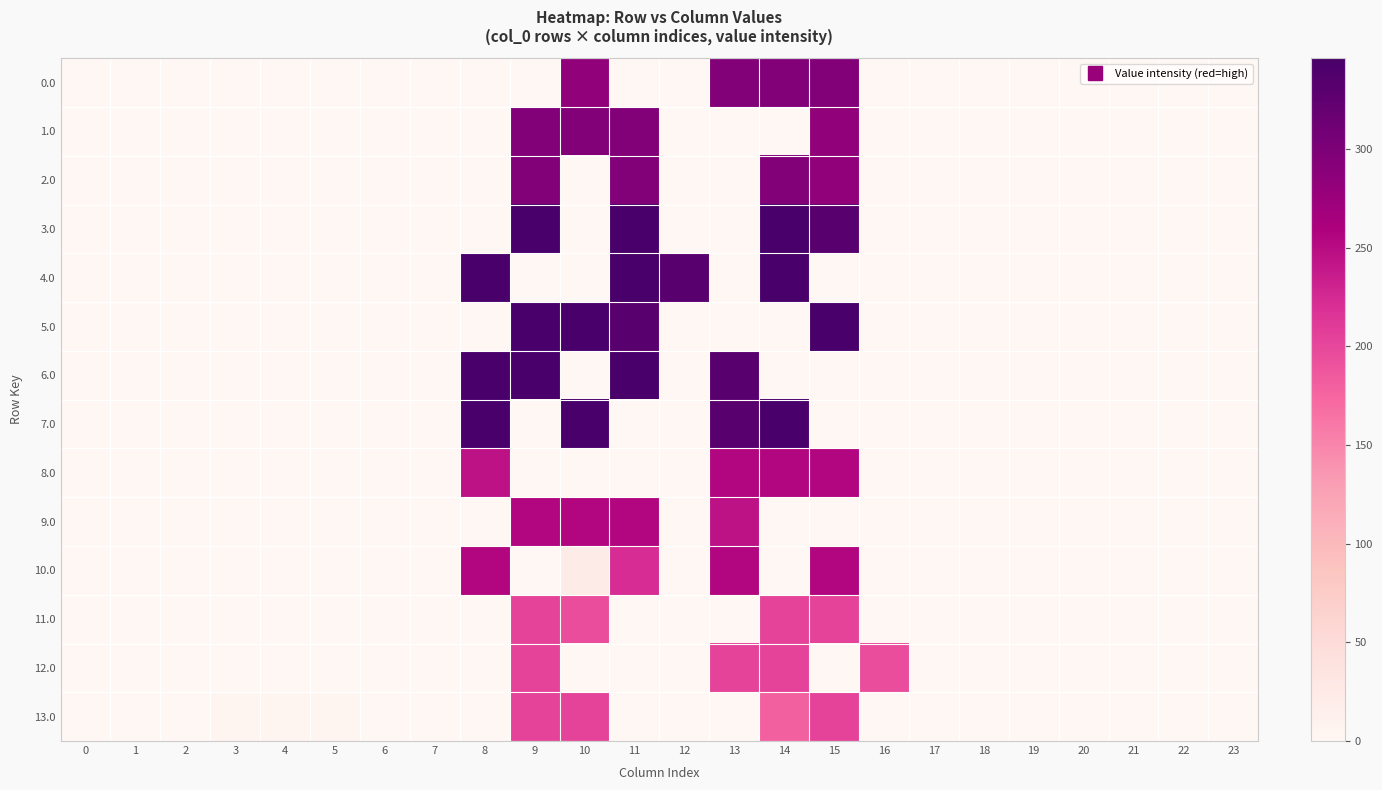

Reading right to left, what are all the values shown in this chart?

0.0: 23=0.0	22=0.0	21=0.0	20=0.0	19=0.0	18=0.0	17=0.0	16=0.0	15=295.0	14=295.0	13=295.0	12=0.0	11=0.0	10=283.1	9=0.0	8=0.0	7=0.0	6=0.0	5=0.0	4=0.0	3=0.0	2=0.0	1=0.0	0=0.0
1.0: 23=0.0	22=0.0	21=0.0	20=0.0	19=0.0	18=0.0	17=0.0	16=0.0	15=283.1	14=0.0	13=0.0	12=0.0	11=295.0	10=295.0	9=295.0	8=0.0	7=0.0	6=0.0	5=0.0	4=0.0	3=0.0	2=0.0	1=0.0	0=0.0
2.0: 23=0.0	22=0.0	21=0.0	20=0.0	19=0.0	18=0.0	17=0.0	16=0.0	15=283.1	14=295.0	13=0.0	12=0.0	11=295.0	10=0.0	9=295.0	8=0.0	7=0.0	6=0.0	5=0.0	4=0.0	3=0.0	2=0.0	1=0.0	0=0.0
3.0: 23=0.0	22=0.0	21=0.0	20=0.0	19=0.0	18=0.0	17=0.0	16=0.0	15=332.0	14=346.0	13=0.0	12=0.0	11=346.0	10=0.0	9=346.0	8=0.0	7=0.0	6=0.0	5=0.0	4=0.0	3=0.0	2=0.0	1=0.0	0=0.0
4.0: 23=0.0	22=0.0	21=0.0	20=0.0	19=0.0	18=0.0	17=0.0	16=0.0	15=0.0	14=346.0	13=0.0	12=332.0	11=346.0	10=0.0	9=0.0	8=346.0	7=0.0	6=0.0	5=0.0	4=0.0	3=0.0	2=0.0	1=0.0	0=0.0
5.0: 23=0.0	22=0.0	21=0.0	20=0.0	19=0.0	18=0.0	17=0.0	16=0.0	15=346.0	14=0.0	13=0.0	12=0.0	11=332.0	10=346.0	9=346.0	8=0.0	7=0.0	6=0.0	5=0.0	4=0.0	3=0.0	2=0.0	1=0.0	0=0.0
6.0: 23=0.0	22=0.0	21=0.0	20=0.0	19=0.0	18=0.0	17=0.0	16=0.0	15=0.0	14=0.0	13=332.0	12=0.0	11=346.0	10=0.0	9=346.0	8=346.0	7=0.0	6=0.0	5=0.0	4=0.0	3=0.0	2=0.0	1=0.0	0=0.0
7.0: 23=0.0	22=0.0	21=0.0	20=0.0	19=0.0	18=0.0	17=0.0	16=0.0	15=0.0	14=346.0	13=332.0	12=0.0	11=0.0	10=346.0	9=0.0	8=346.0	7=0.0	6=0.0	5=0.0	4=0.0	3=0.0	2=0.0	1=0.0	0=0.0
8.0: 23=0.0	22=0.0	21=0.0	20=0.0	19=0.0	18=0.0	17=0.0	16=0.0	15=255.0	14=255.0	13=255.0	12=0.0	11=0.0	10=0.0	9=0.0	8=244.7	7=0.0	6=0.0	5=0.0	4=0.0	3=0.0	2=0.0	1=0.0	0=0.0
9.0: 23=0.0	22=0.0	21=0.0	20=0.0	19=0.0	18=0.0	17=0.0	16=0.0	15=0.0	14=0.0	13=244.7	12=0.0	11=255.0	10=255.0	9=255.0	8=0.0	7=0.0	6=0.0	5=0.0	4=0.0	3=0.0	2=0.0	1=0.0	0=0.0
10.0: 23=0.0	22=0.0	21=0.0	20=0.0	19=0.0	18=0.0	17=0.0	16=0.0	15=255.0	14=0.0	13=255.0	12=0.0	11=222.6	10=22.1	9=0.0	8=255.0	7=0.0	6=0.0	5=0.0	4=0.0	3=0.0	2=0.0	1=0.0	0=0.0
11.0: 23=0.0	22=0.0	21=0.0	20=0.0	19=0.0	18=0.0	17=0.0	16=0.0	15=204.0	14=204.0	13=0.0	12=0.0	11=0.0	10=195.8	9=204.0	8=0.0	7=0.0	6=0.0	5=0.0	4=0.0	3=0.0	2=0.0	1=0.0	0=0.0
12.0: 23=0.0	22=0.0	21=0.0	20=0.0	19=0.0	18=0.0	17=0.0	16=195.8	15=0.0	14=204.0	13=204.0	12=0.0	11=0.0	10=0.0	9=204.0	8=0.0	7=0.0	6=0.0	5=0.0	4=0.0	3=0.0	2=0.0	1=0.0	0=0.0
13.0: 23=0.0	22=0.0	21=0.0	20=0.0	19=0.0	18=0.0	17=0.0	16=0.0	15=204.0	14=178.8	13=0.0	12=0.0	11=0.0	10=204.0	9=204.0	8=0.0	7=0.0	6=0.0	5=6.2	4=5.1	3=5.6	2=0.0	1=0.0	0=0.0